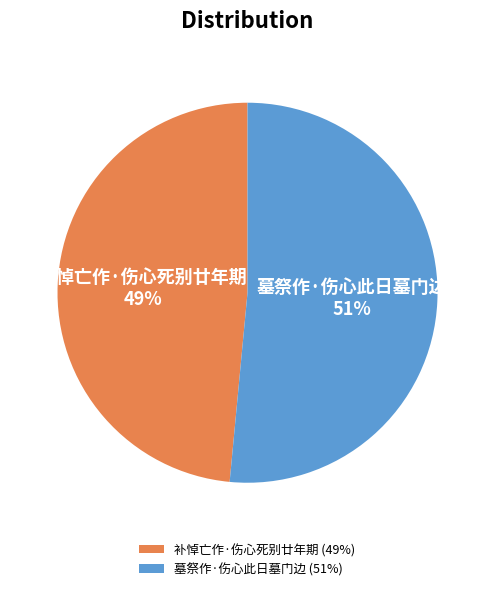

Is it true that 补悼亡作·伤心死别廿年期 is 49% of the pie?

True